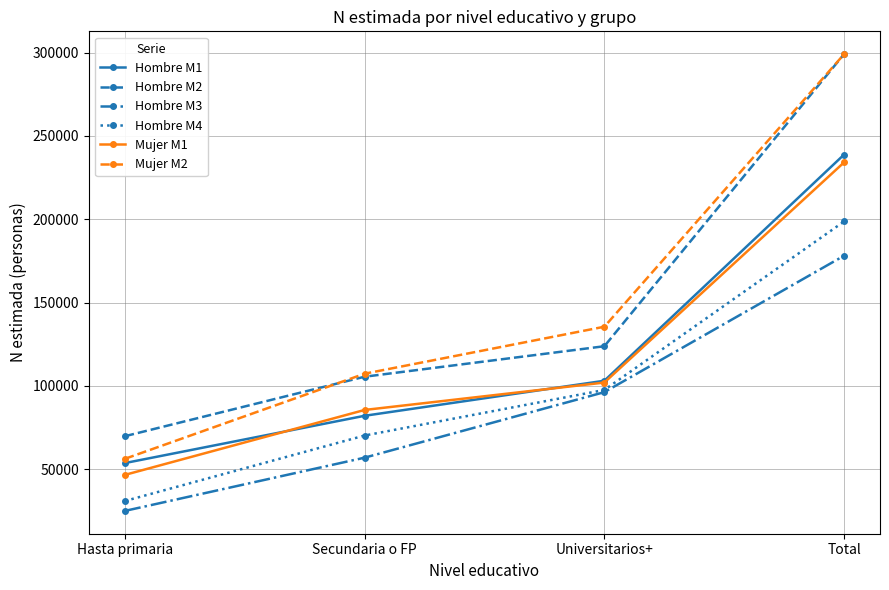

True or false: Mujer M1 has a value of 101977 at Universitarios+.

True